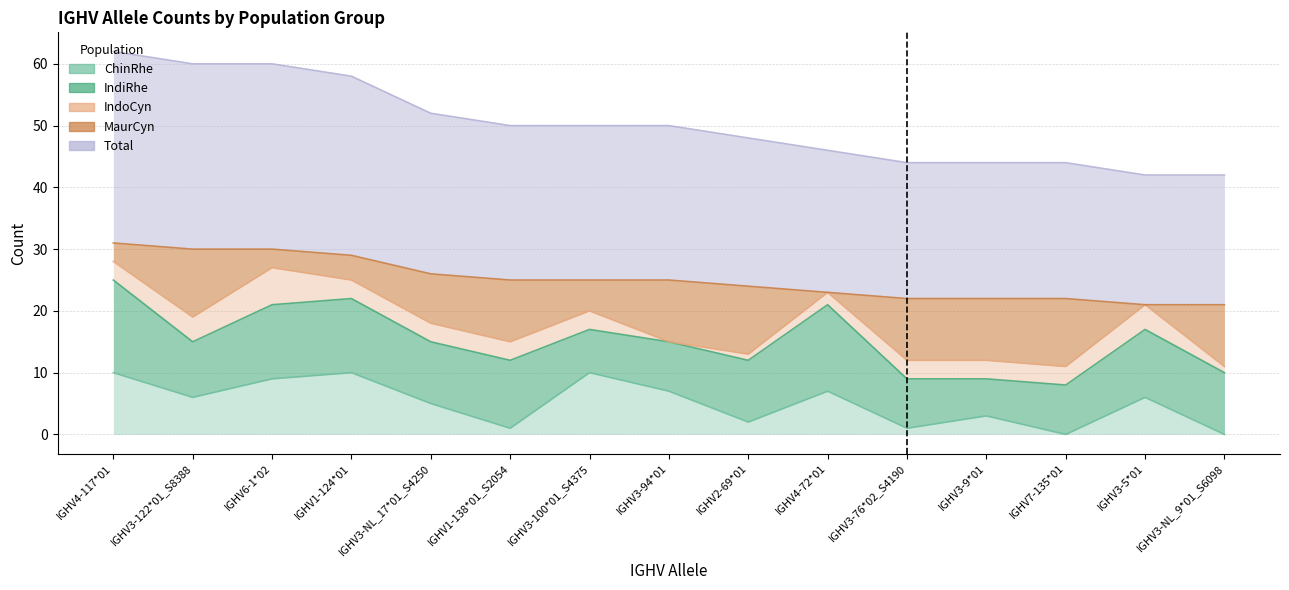

What position from the left is IGHV1-138*01_S2054?

6